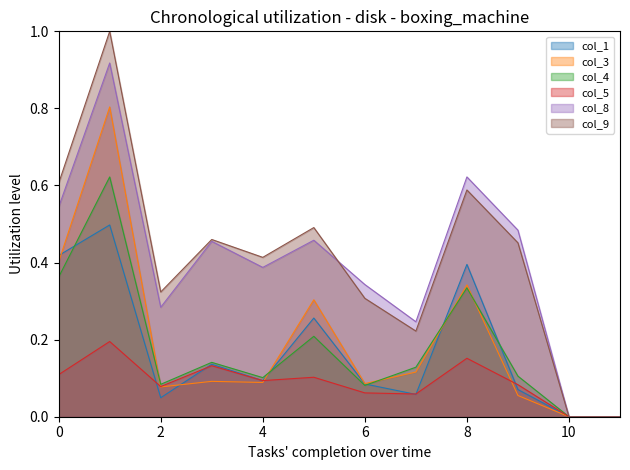

Reading right to left, transcribe all the data shown in this chart.

col_1: 11=0.0	10=0.0	9=0.1	8=0.4	7=0.1	6=0.1	5=0.3	4=0.1	3=0.1	2=0.0	1=0.5	0=0.4
col_3: 11=0.0	10=0.0	9=0.1	8=0.3	7=0.1	6=0.1	5=0.3	4=0.1	3=0.1	2=0.1	1=0.8	0=0.4
col_4: 11=0.0	10=0.0	9=0.1	8=0.3	7=0.1	6=0.1	5=0.2	4=0.1	3=0.1	2=0.1	1=0.6	0=0.4
col_5: 11=0.0	10=0.0	9=0.1	8=0.2	7=0.1	6=0.1	5=0.1	4=0.1	3=0.1	2=0.1	1=0.2	0=0.1
col_8: 11=0.0	10=0.0	9=0.5	8=0.6	7=0.2	6=0.3	5=0.5	4=0.4	3=0.5	2=0.3	1=0.9	0=0.5
col_9: 11=0.0	10=0.0	9=0.5	8=0.6	7=0.2	6=0.3	5=0.5	4=0.4	3=0.5	2=0.3	1=1.0	0=0.6